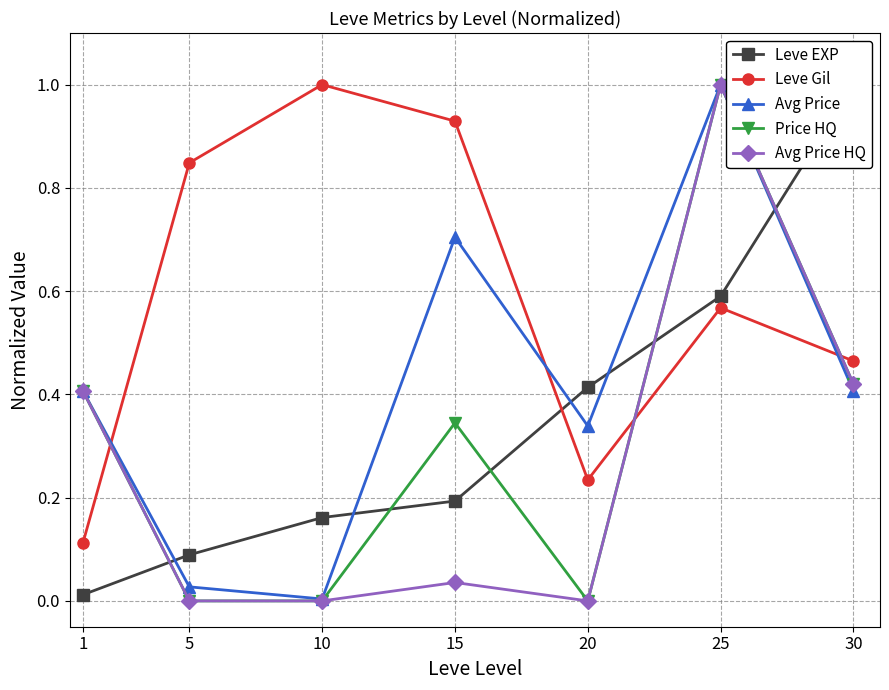

What is the total value across all series at 15?

2.2